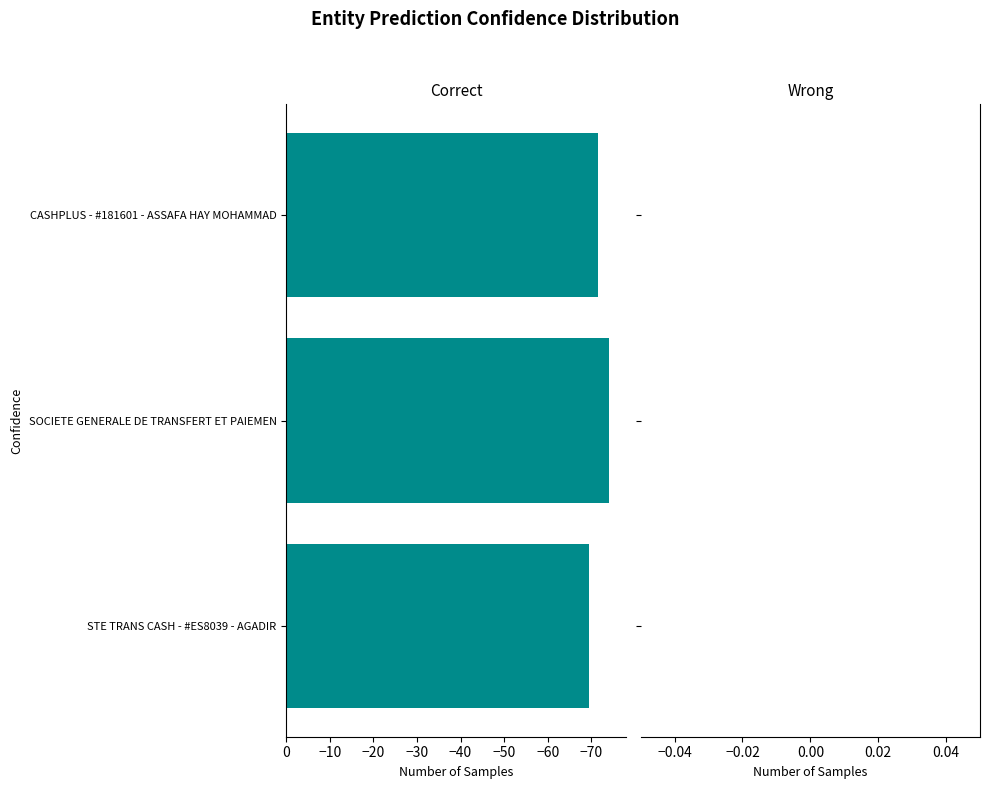

Are the bars horizontal?

Yes